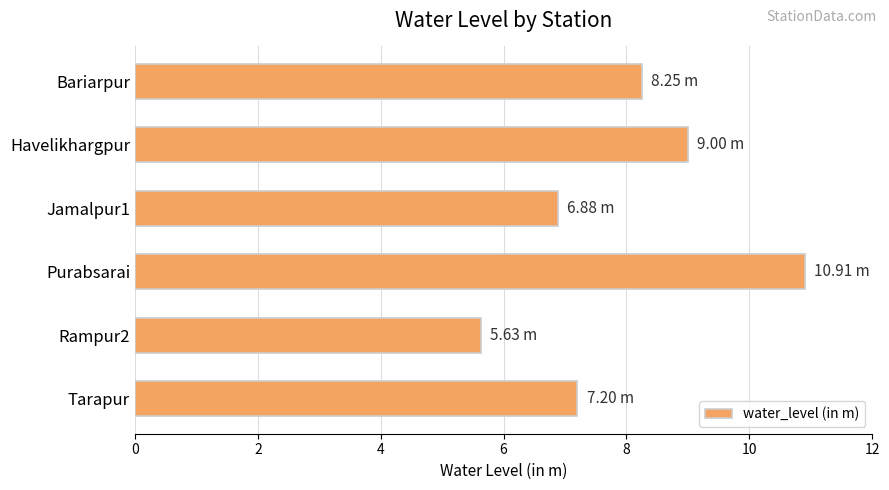

Which label corresponds to the largest value in the chart?

Purabsarai